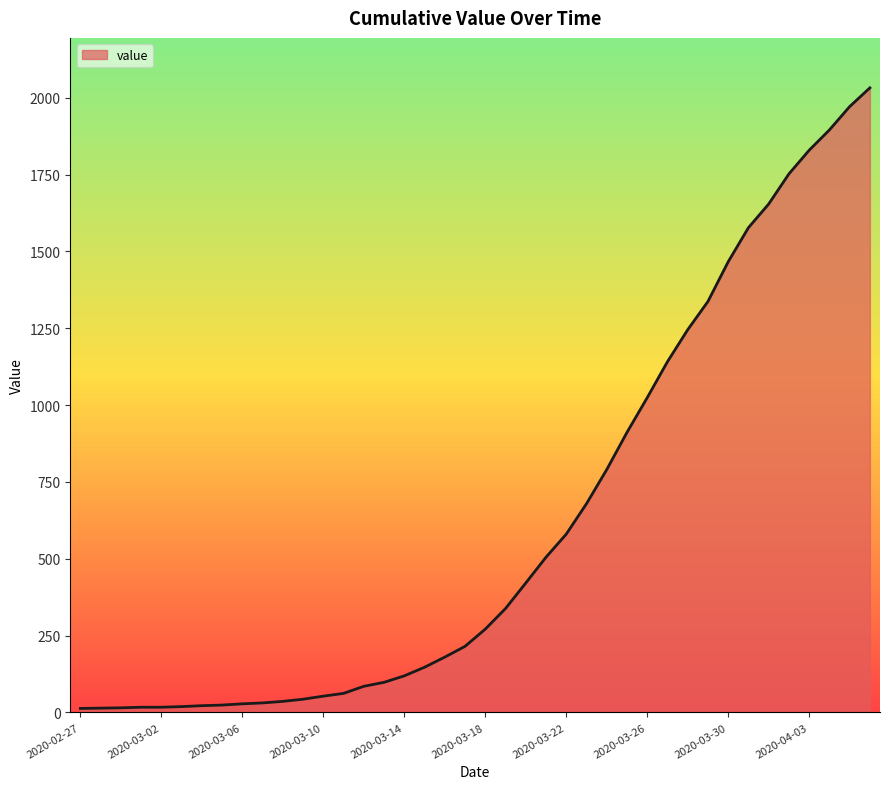

What is the maximum value shown in the chart?

2032